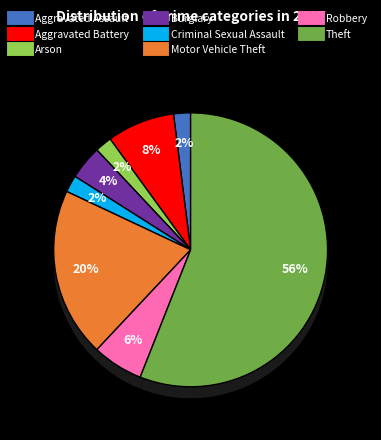

What is the smallest slice in the pie chart?

Aggravated Assault